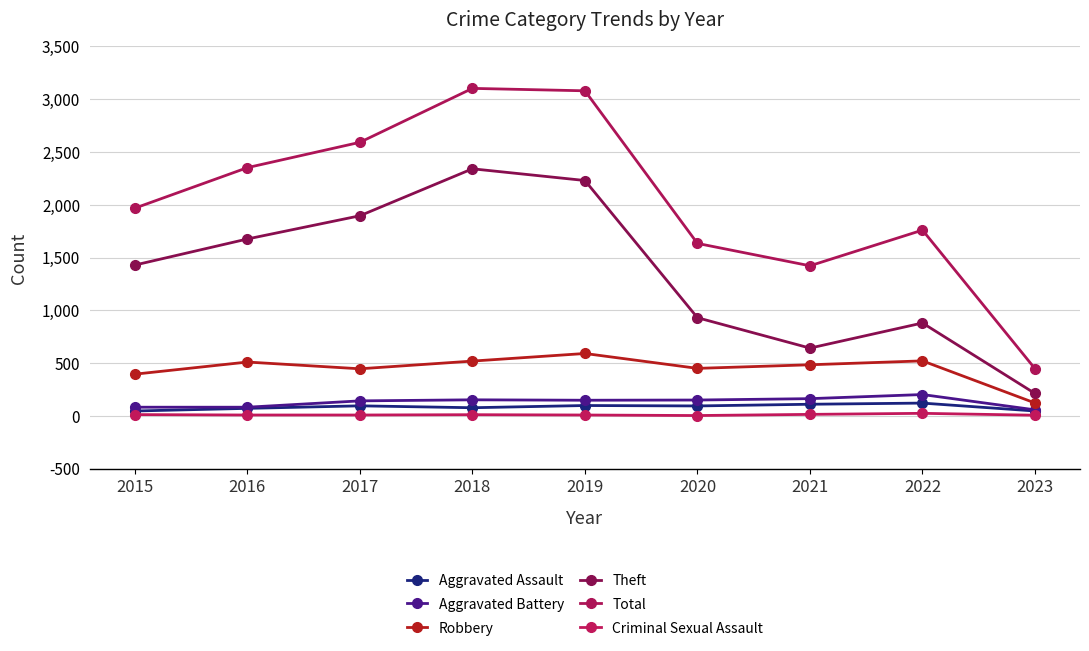

How many interior local peaks does the Robbery series have?

3